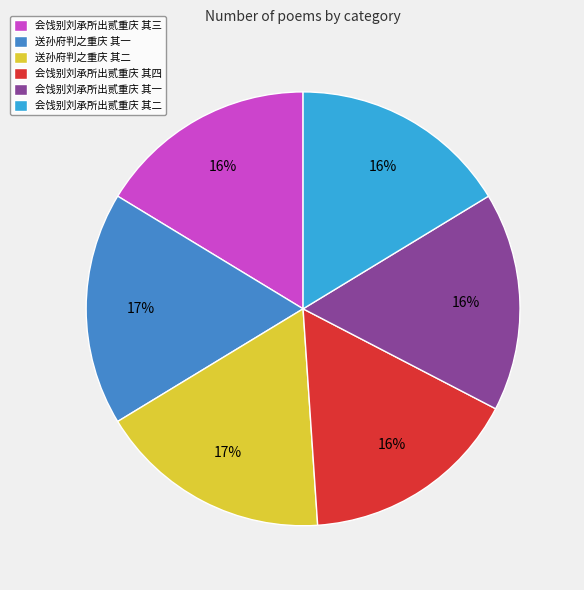

Does any single category account for the majority?

No